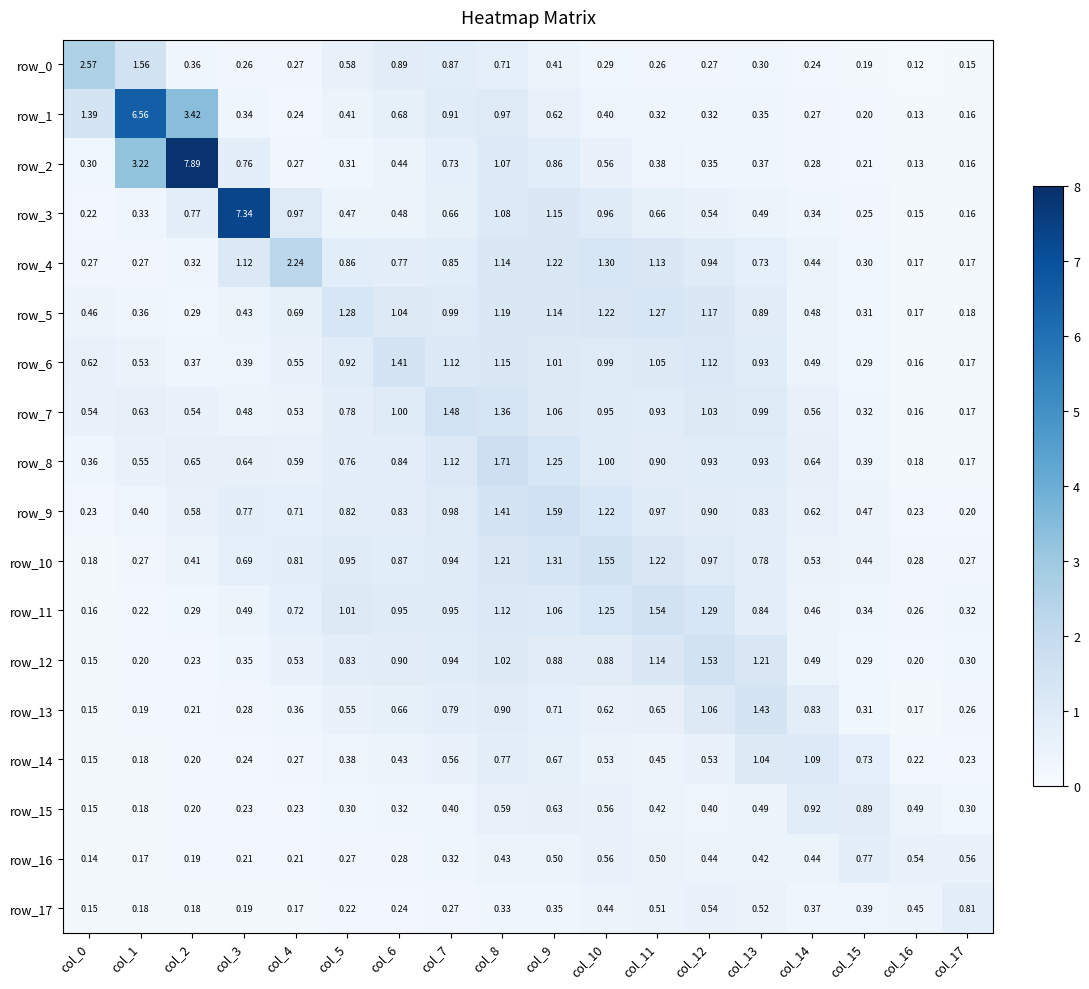

Is the value of row_6 at col_9 greater than the value of row_11 at col_17?

Yes